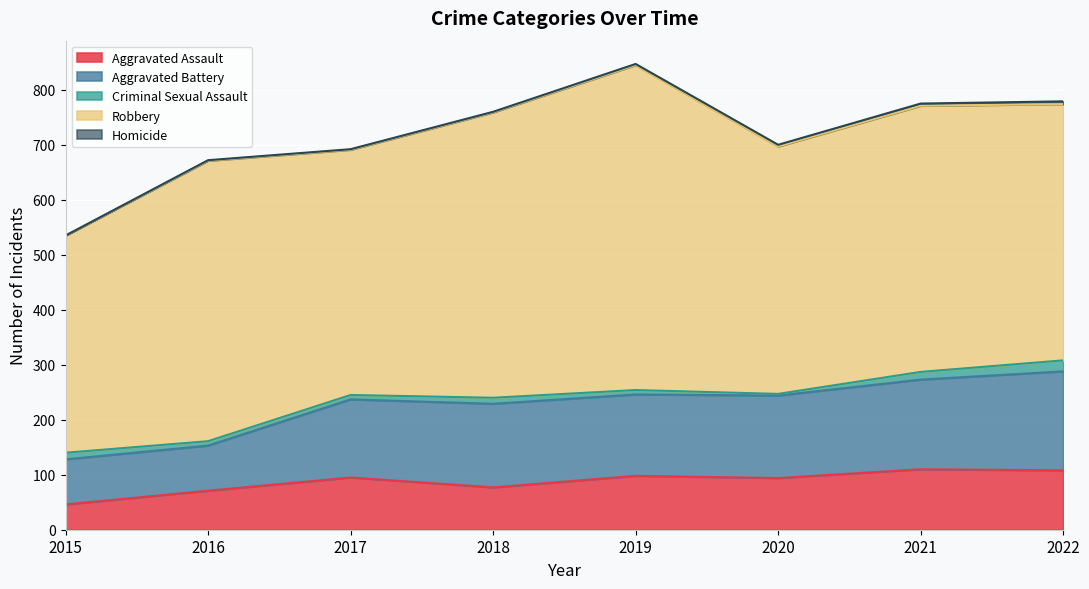

True or false: Homicide and Aggravated Battery intersect in this chart.

False